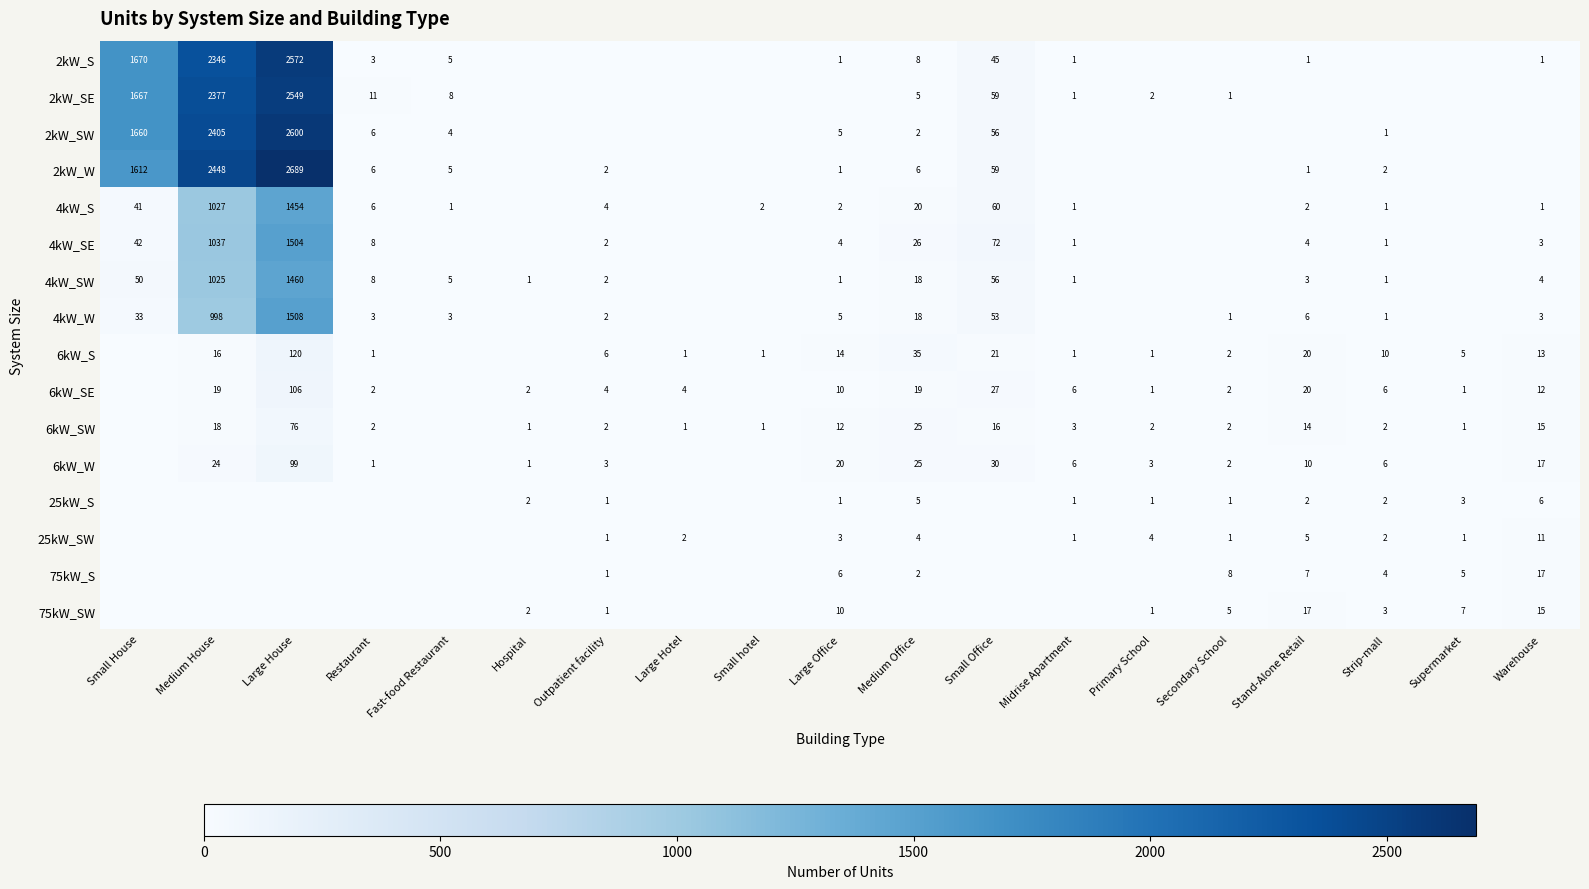

Is the value of 4kW_S at Small House greater than the value of 2kW_S at Small Office?

No